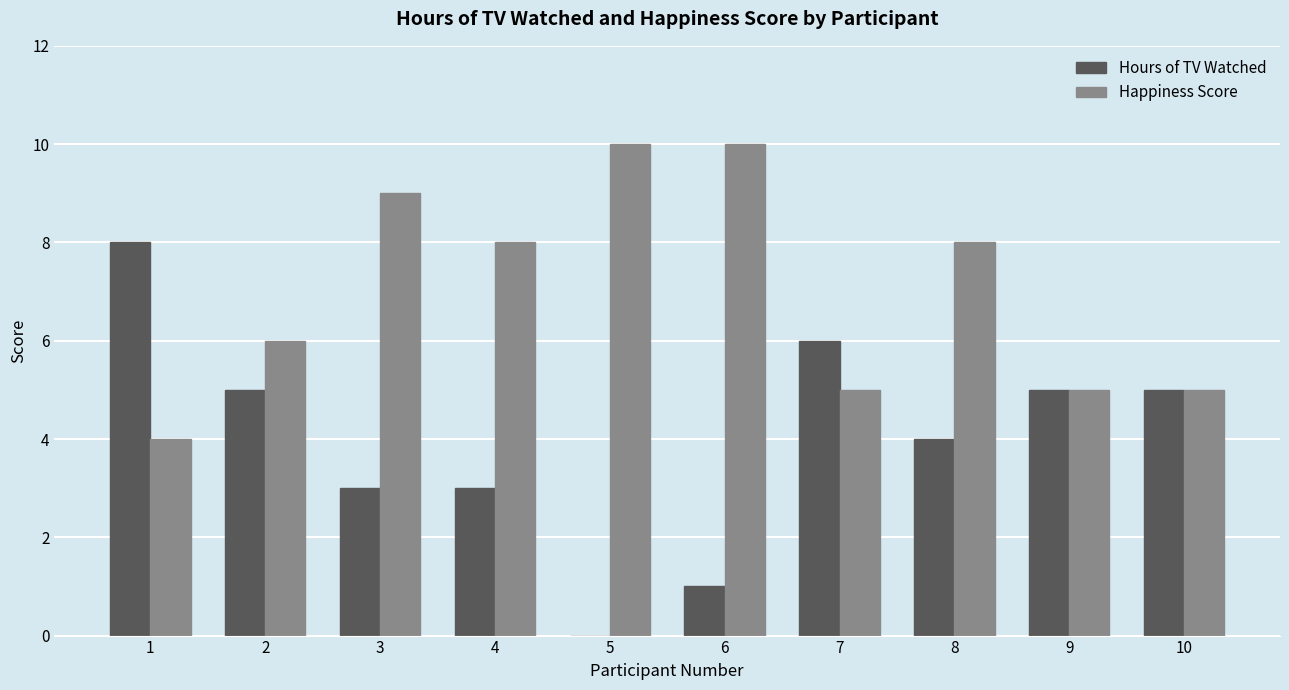

Is it true that Hours of TV Watched equals 0 at 5?

True